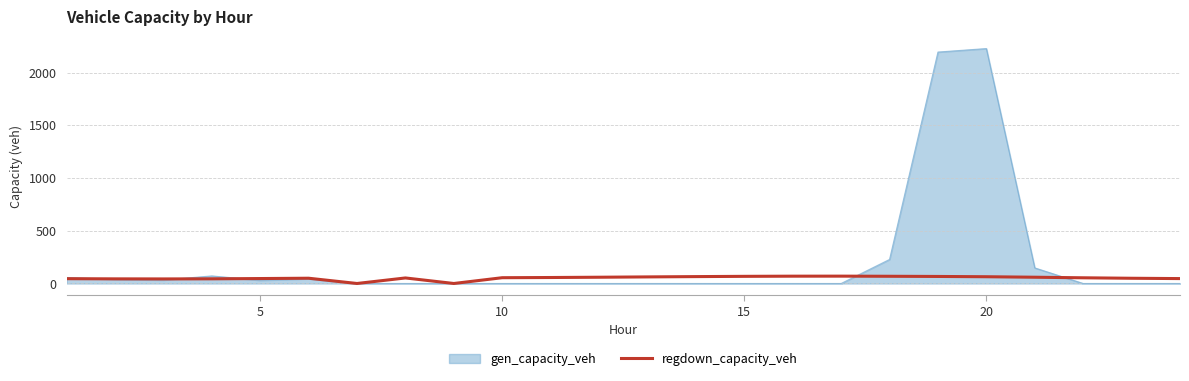

List the series in order of their peak value, lowest first.

regdown_capacity_veh, gen_capacity_veh